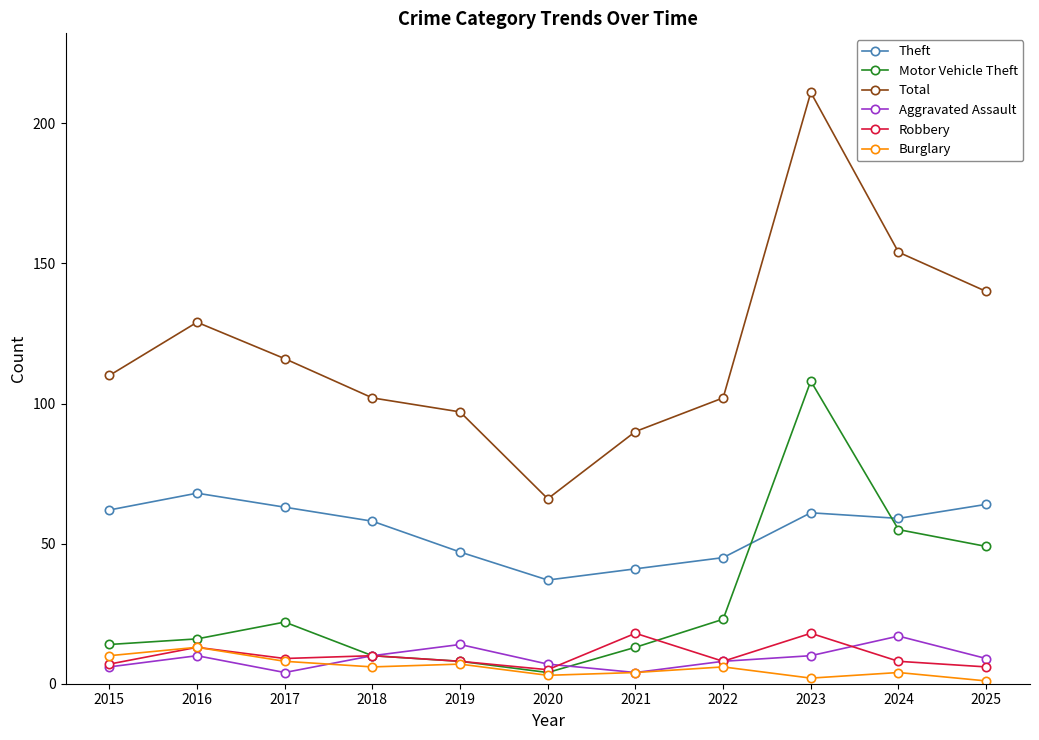

What are all the series names shown in the legend?

Theft, Motor Vehicle Theft, Total, Aggravated Assault, Robbery, Burglary